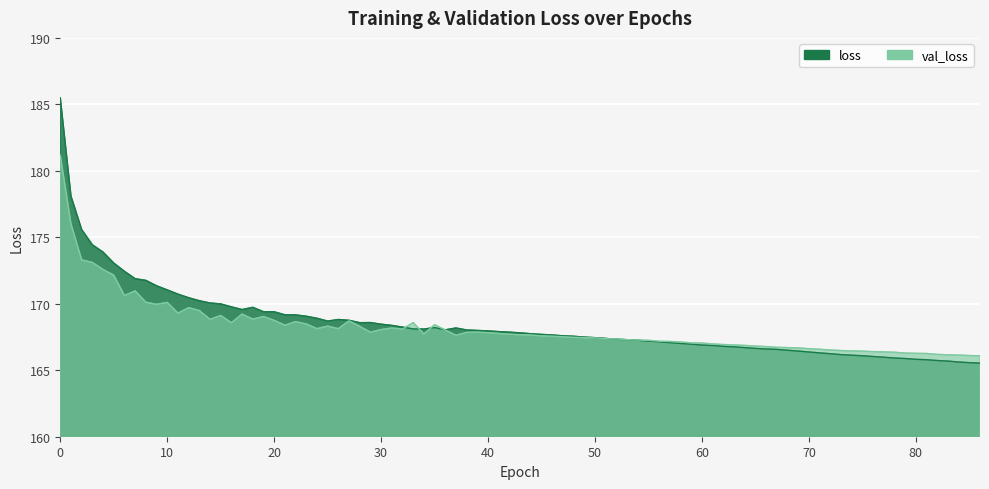

True or false: val_loss and loss cross at least once.

True